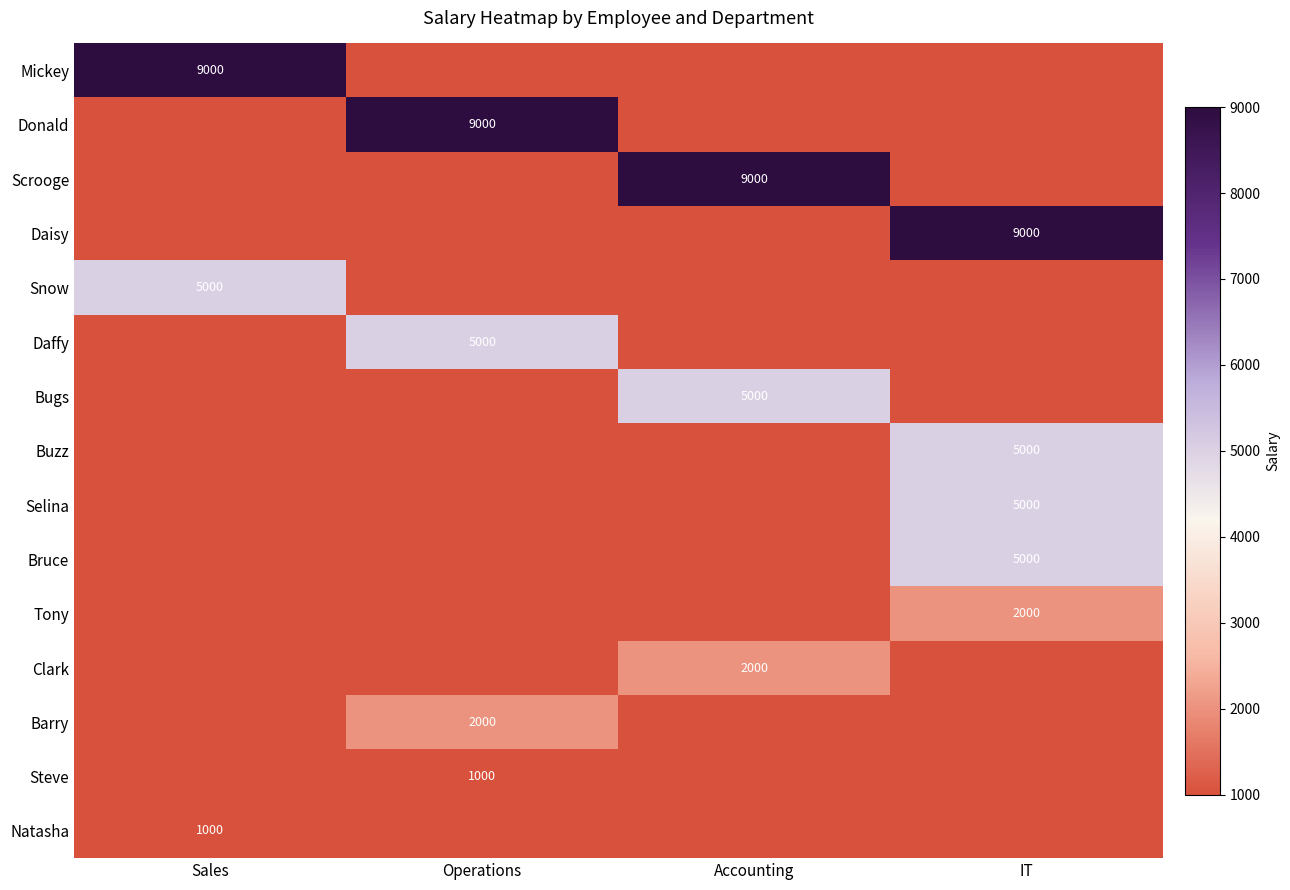

At which category is the sum across all series the highest?

IT